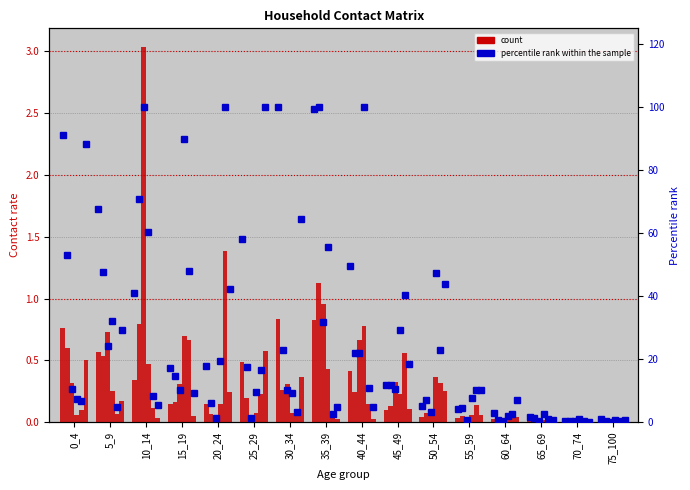

How many data points does each series have?

16